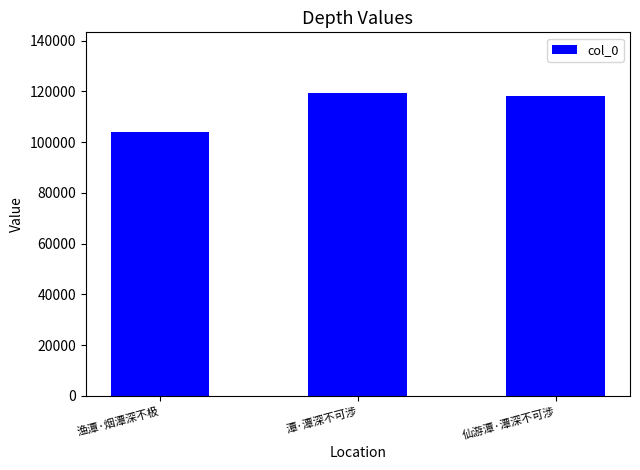

Rank the categories by value from lowest to highest.

渔潭·烟潭深不极, 仙游潭·潭深不可涉, 潭·潭深不可涉